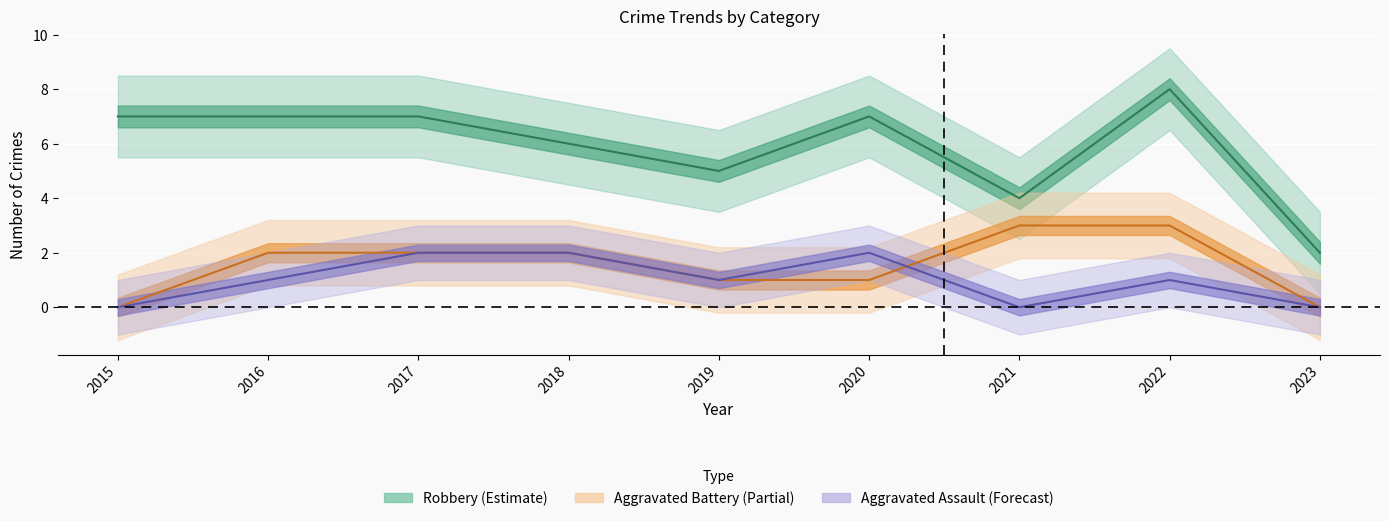

Which series ends up on top after the final intersection of Aggravated Assault and Aggravated Battery?

Aggravated Battery